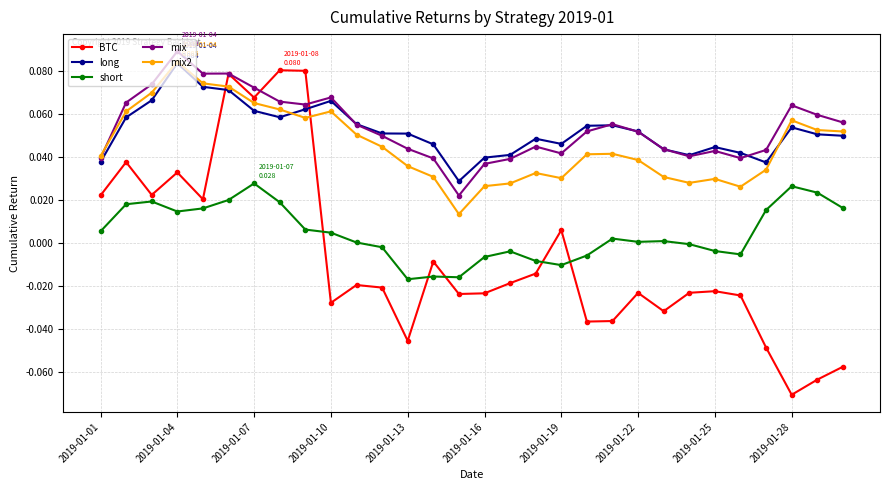

Which series has the widest spread of values?

BTC